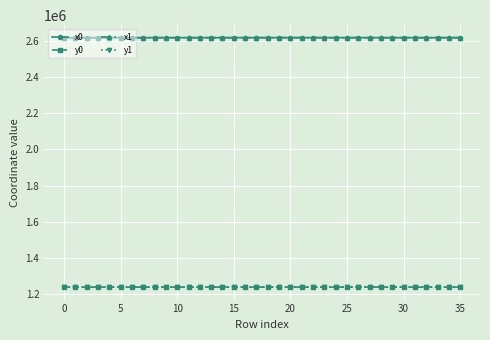

At how many categories does at least one series exceed 2427364?

36